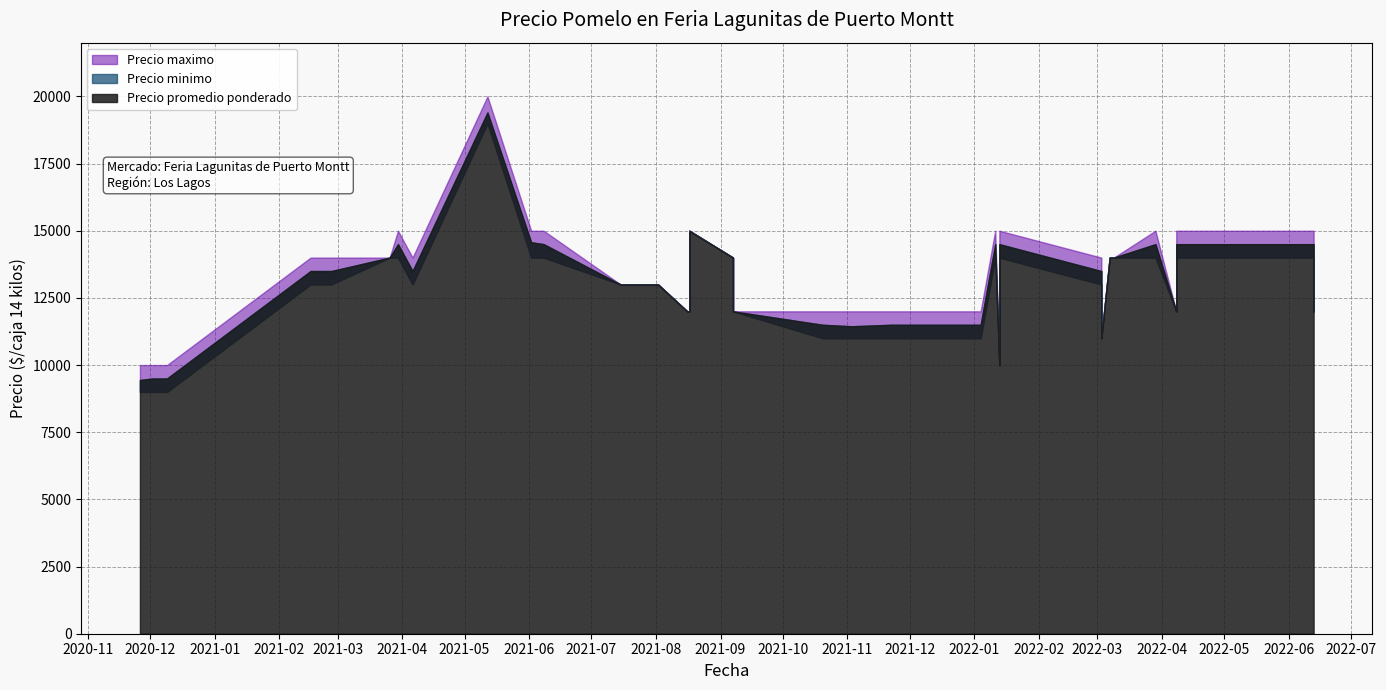

Count the Precio maximo values in the range 12000 to 15000.

34